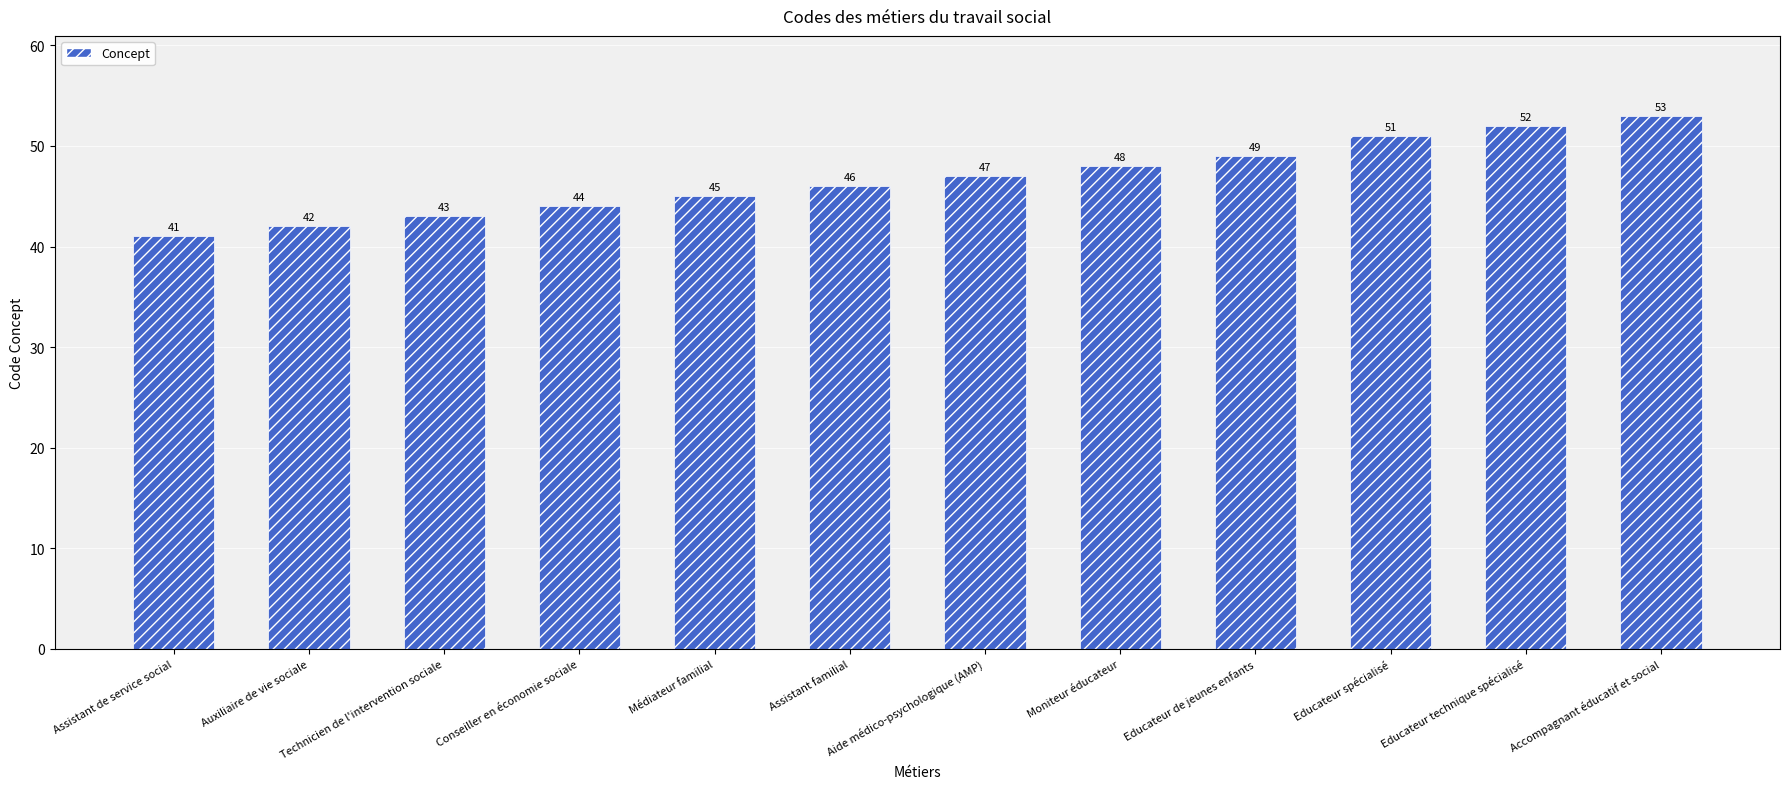

What is the sum of the values at Conseiller en économie sociale and Auxiliaire de vie sociale?

86